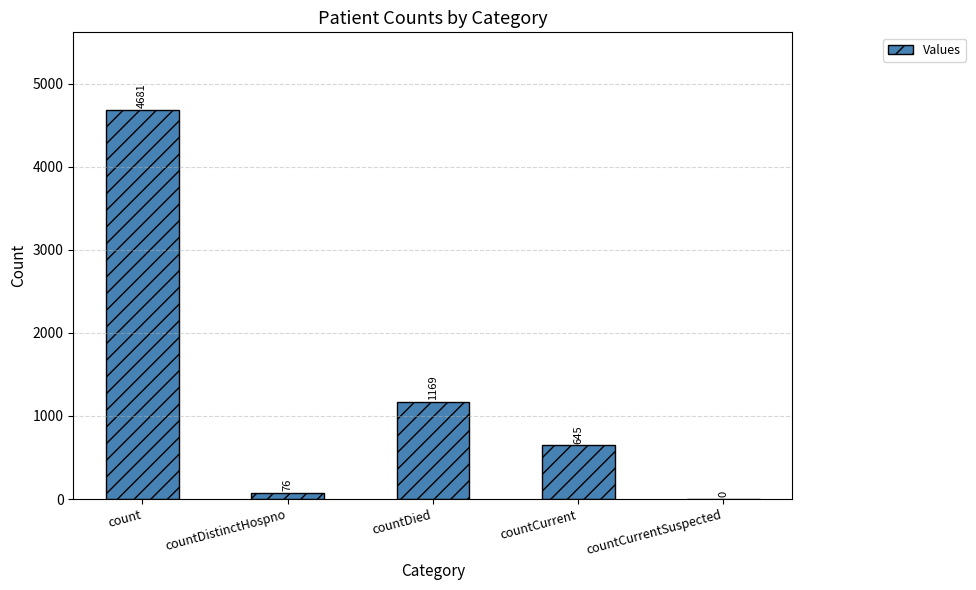

True or false: the data shows 645 at countCurrent.

True